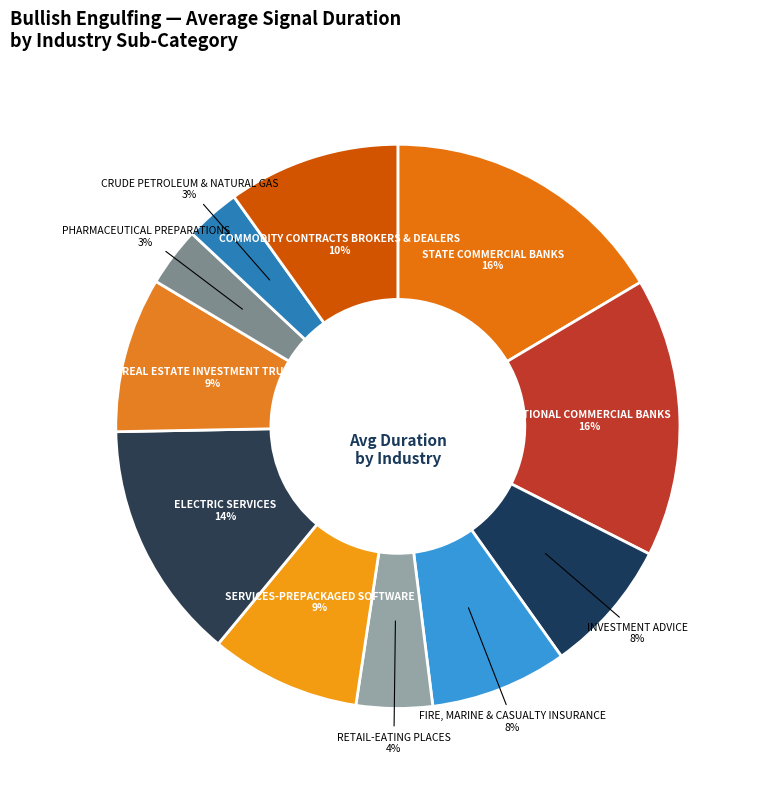

To the nearest percent, what is the combined percentage of ELECTRIC SERVICES and REAL ESTATE INVESTMENT TRUSTS?

23%